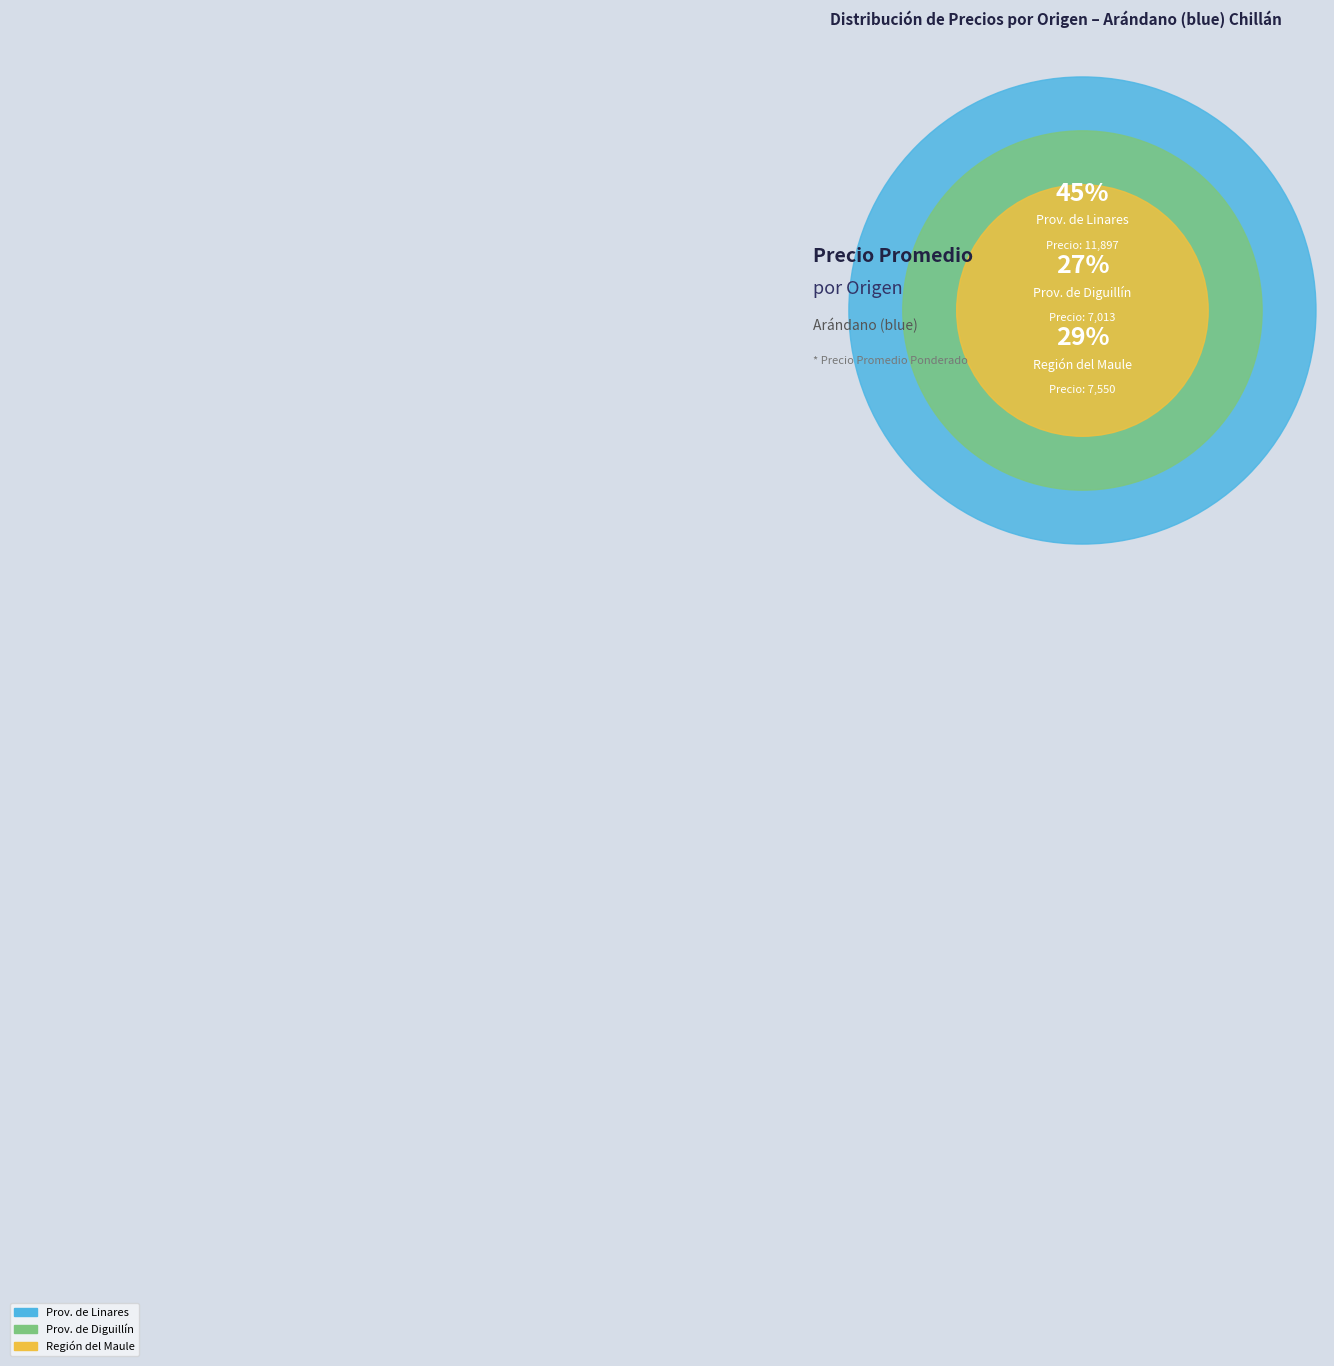

The 80 slice represents 1% of the pie. True or false?

False